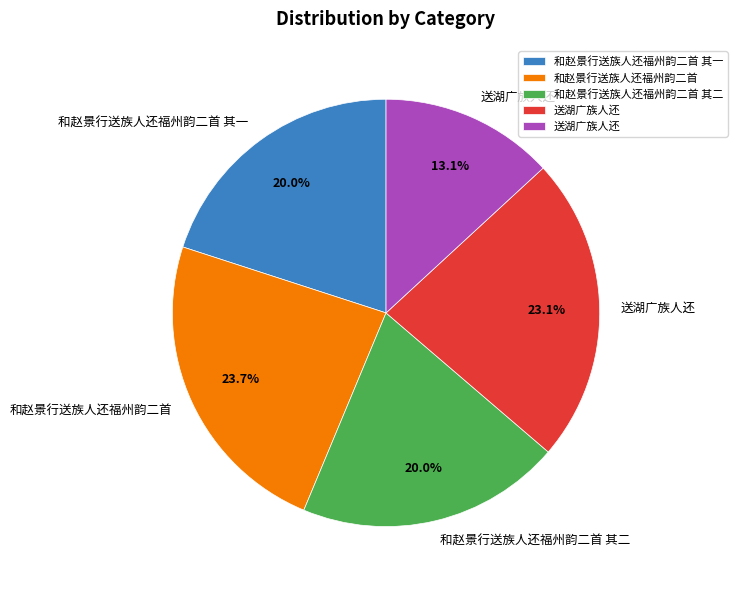

Does any single category account for the majority?

No